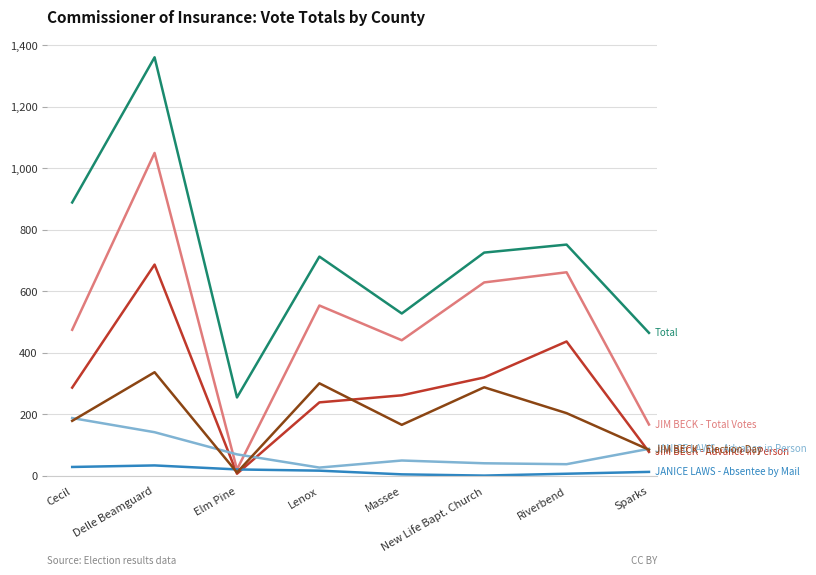

What is the difference between the highest and lowest values at Delle Beamguard?

1327